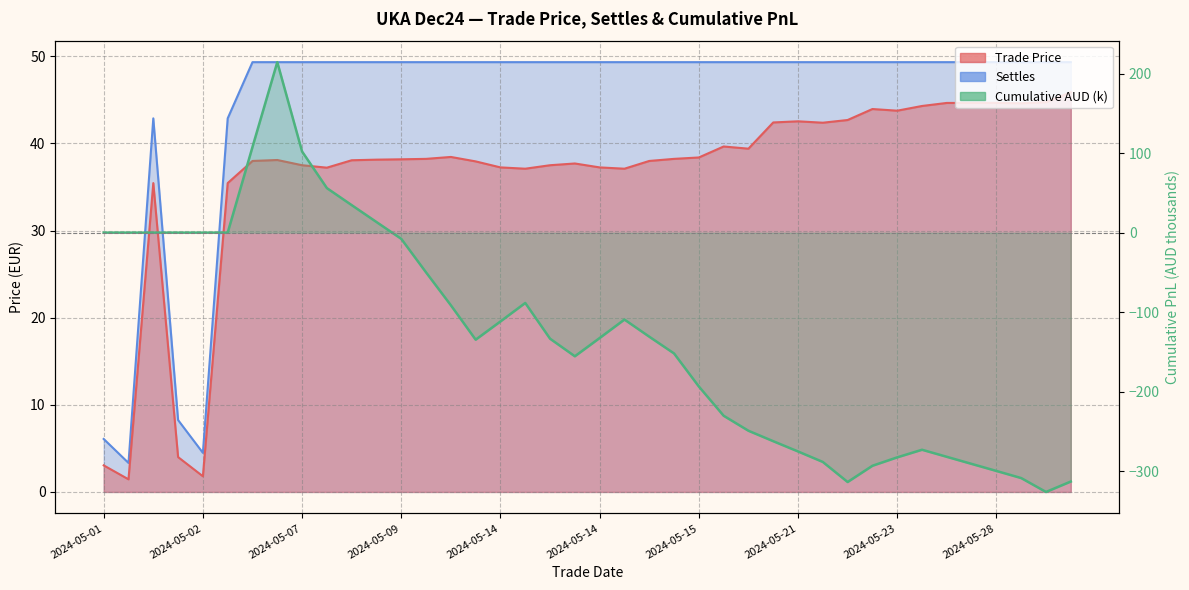

The Settles series shows 67.4 at 2024-05-10. True or false?

False